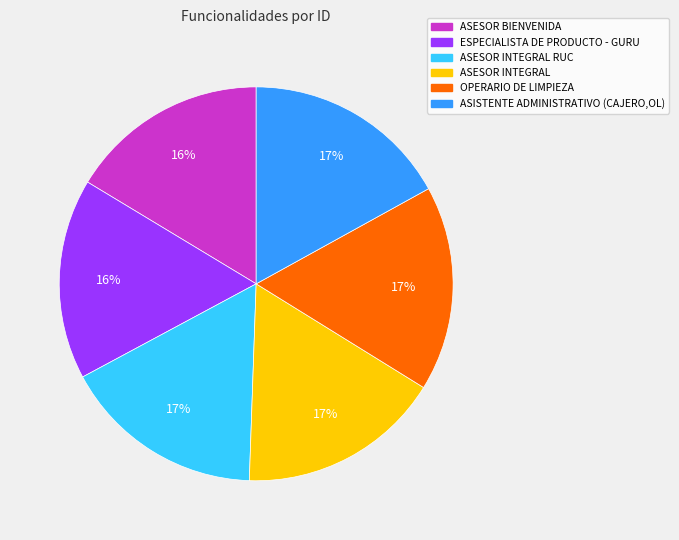

To the nearest percent, what is the average slice percentage?

17%